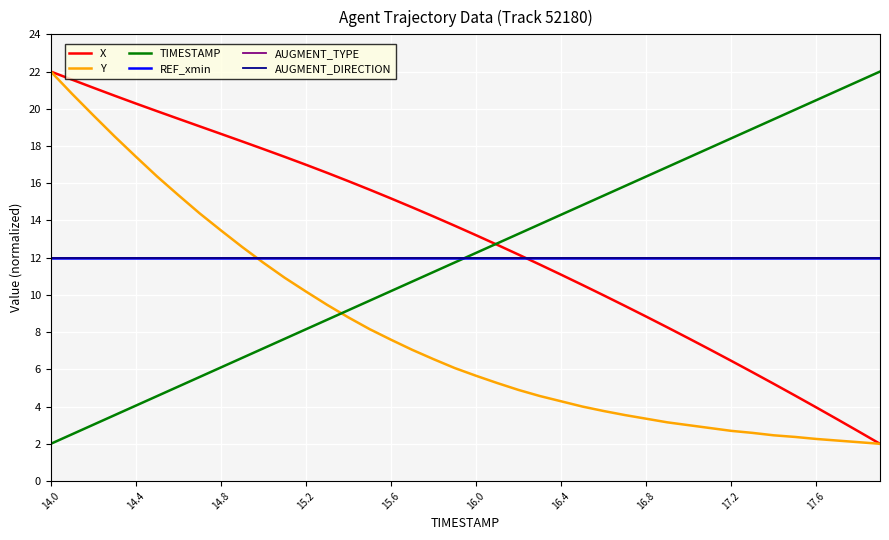

Which series has the largest range (max minus min)?

X